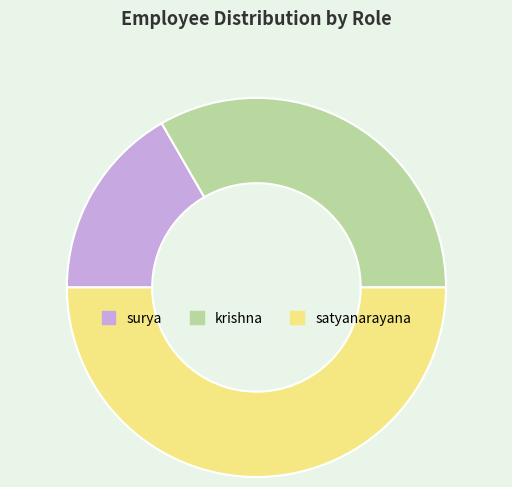

Is krishna the majority of the pie?

No